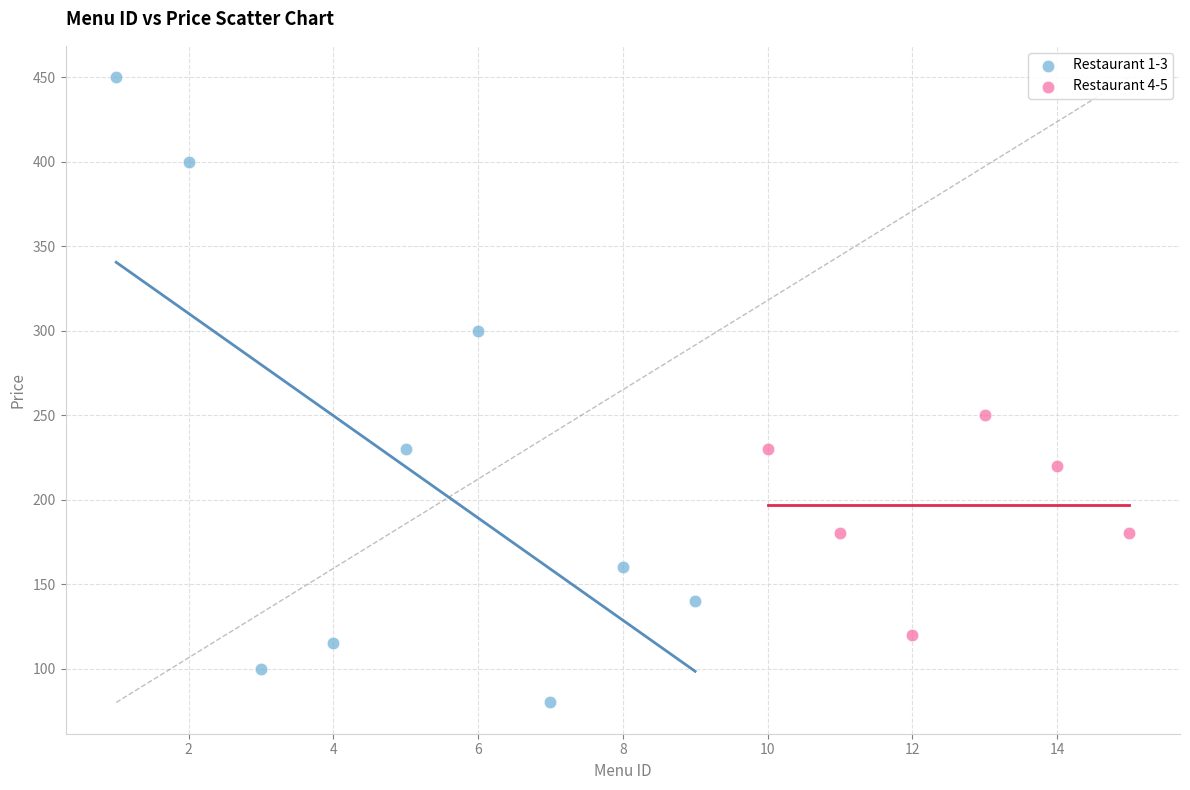

Which series has the widest spread of Y values?

Restaurant 1-3